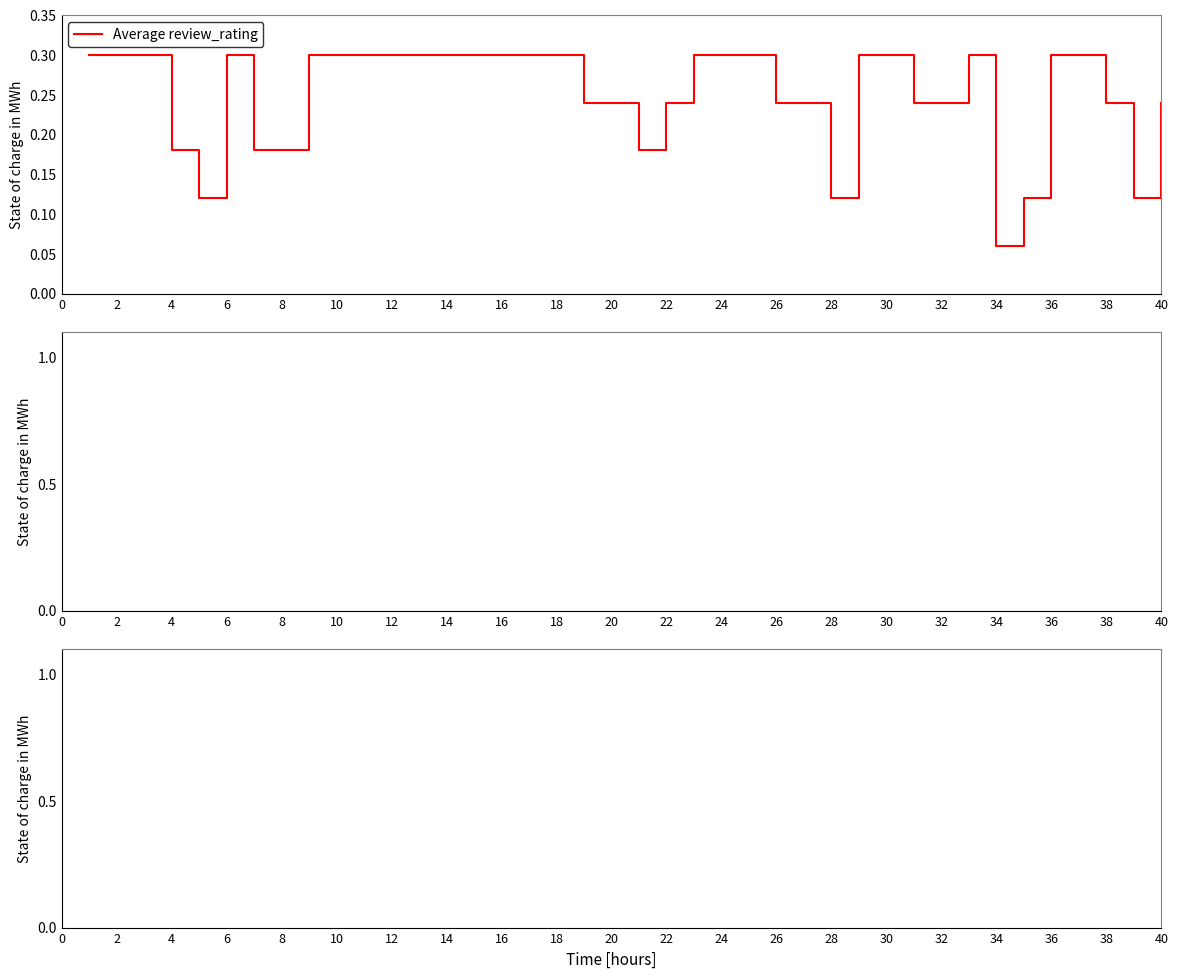

What is the maximum value shown in the chart?

0.3